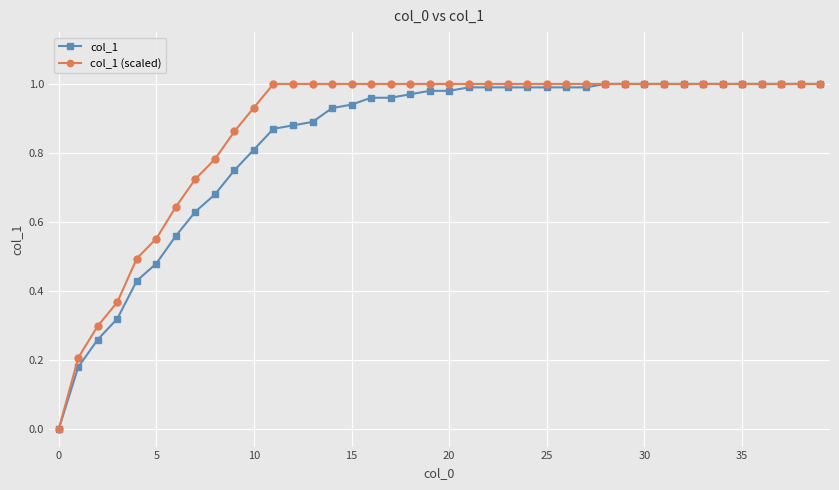

True or false: col_1 (scaled) has more than 1 interior local peaks.

False